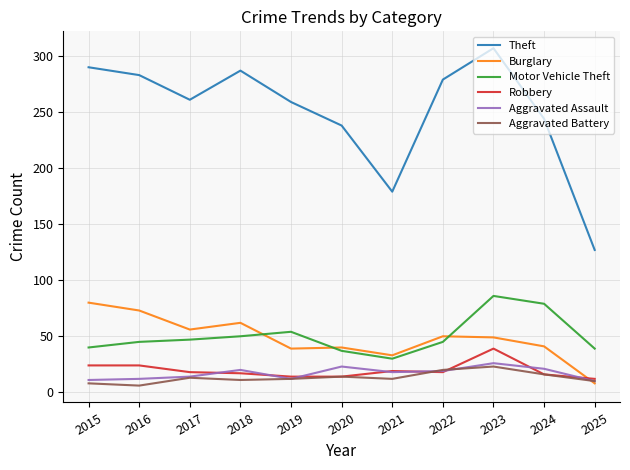

What is the highest value of the Aggravated Battery series?

23